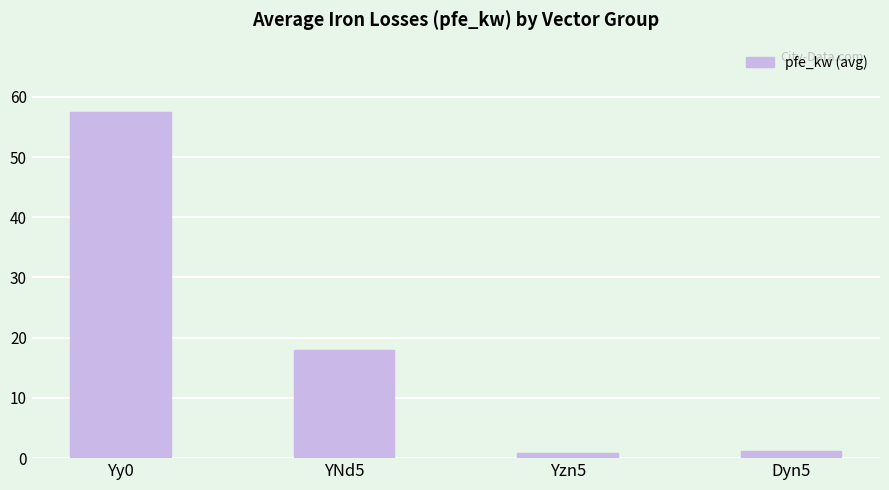

At which category does the chart reach its peak across all series?

Yy0